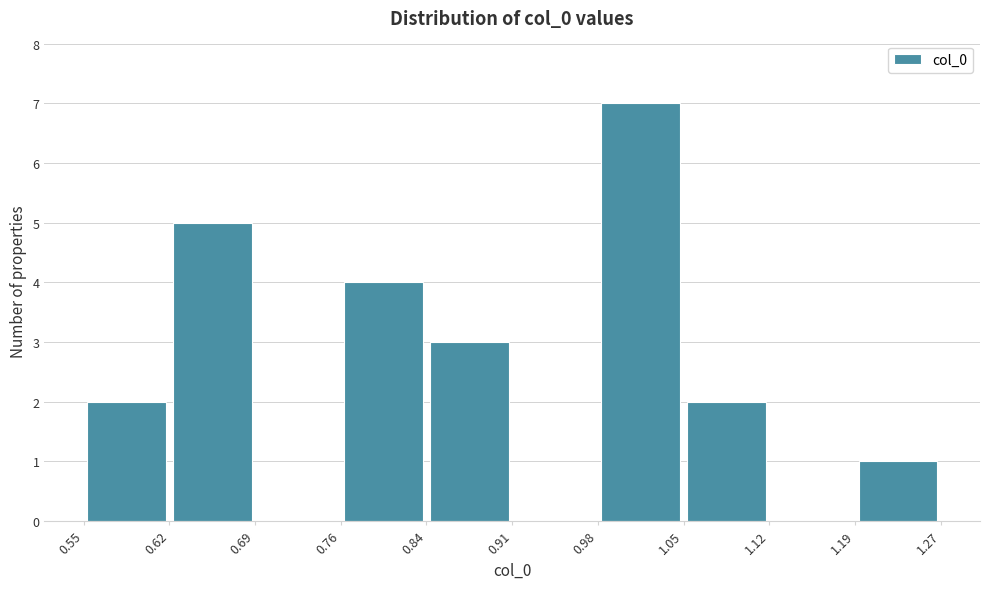

What is the height of the bar covering 0.84 to 0.91 on the x-axis? The values are not printed on the chart, so give them approximately, as read against the axis.

3